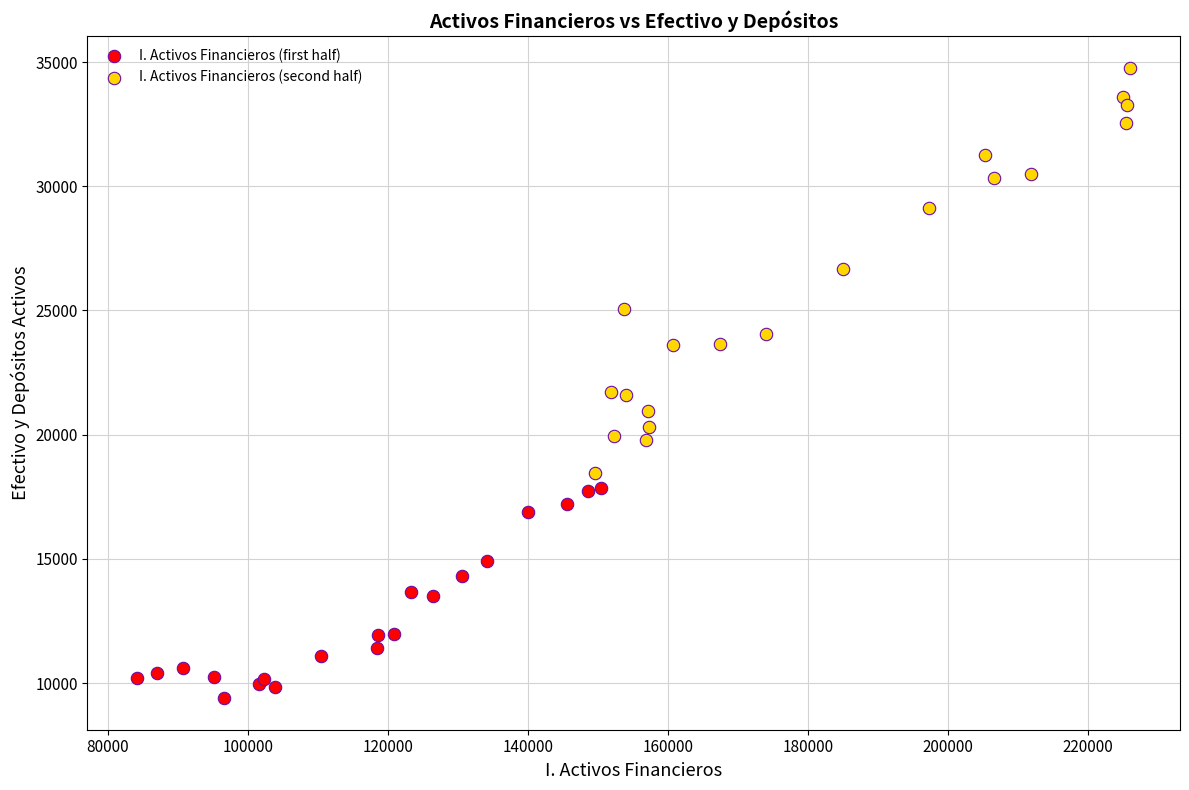

Which series contains the highest Y value?

I. Activos Financieros (second half)